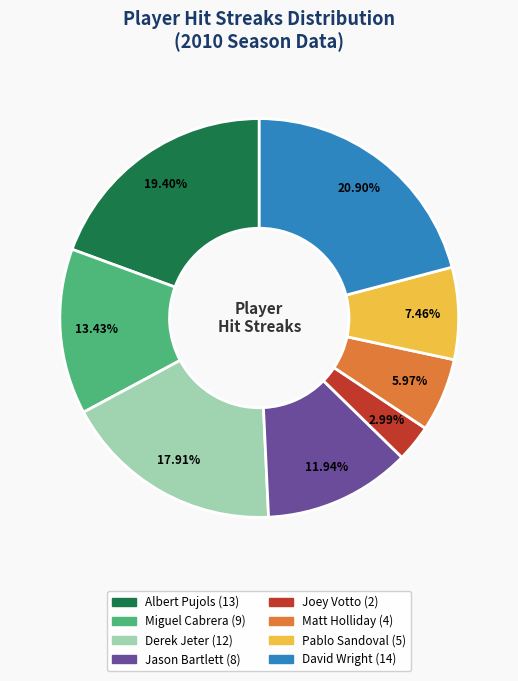

Combined, do David Wright and Joey Votto account for over 50%?

No